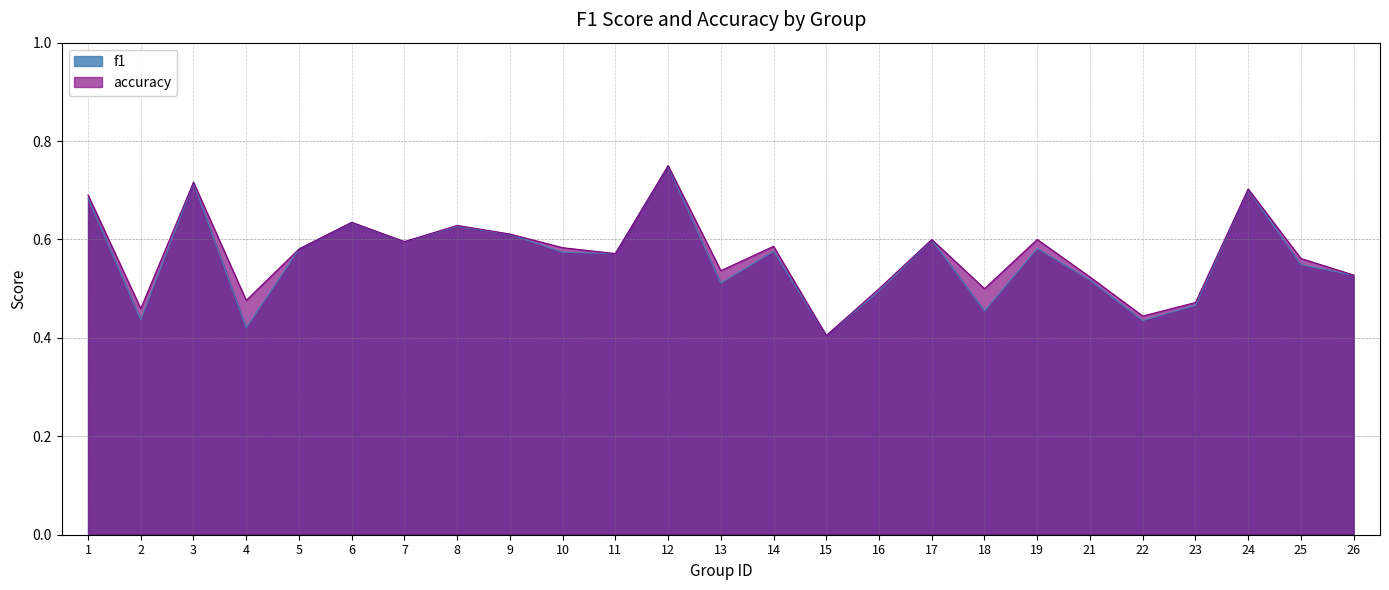

True or false: f1 has a value of 0.5 at 15.

False